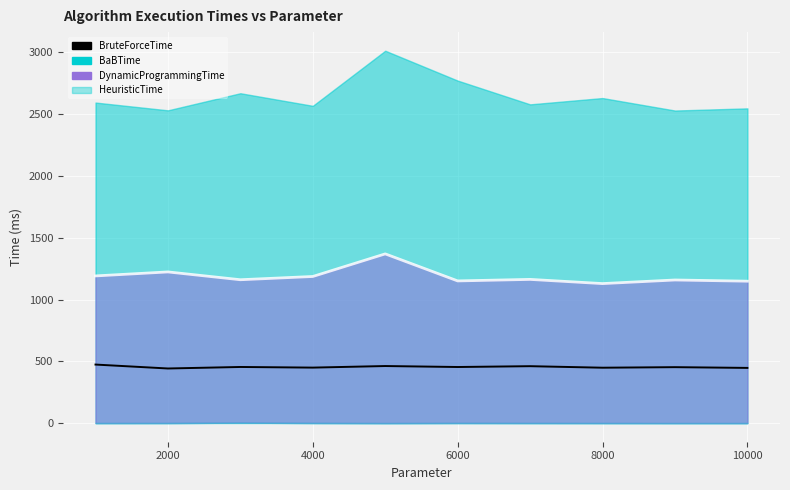

What is the sum of the values at 2000 and 6000?

895.9